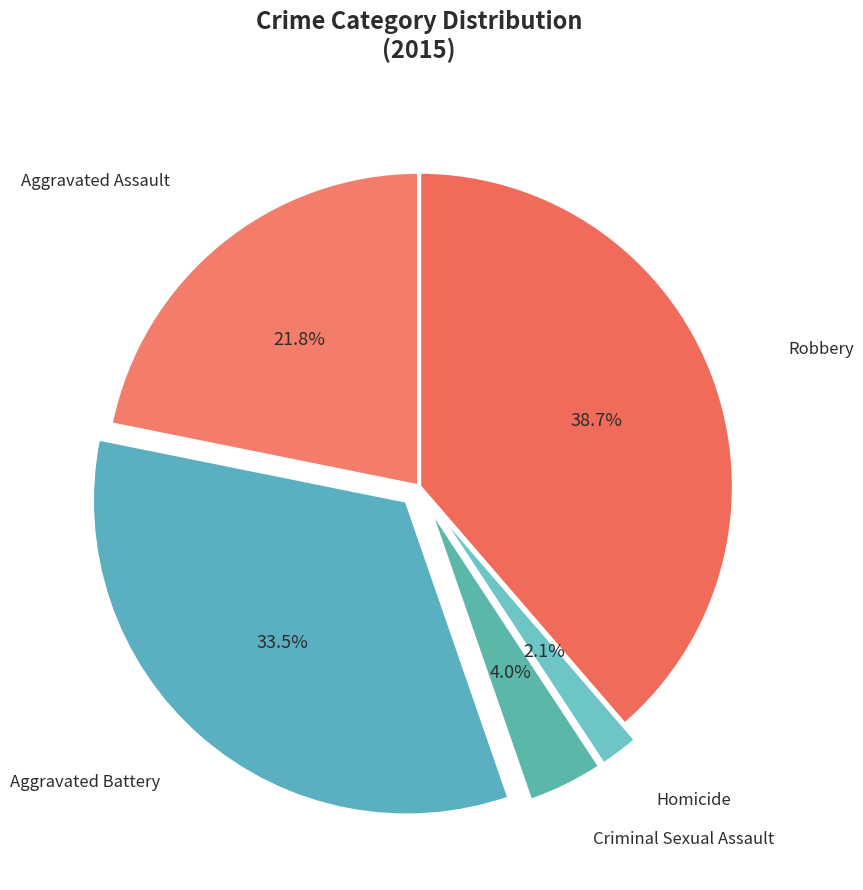

Is there a majority slice in this chart?

No